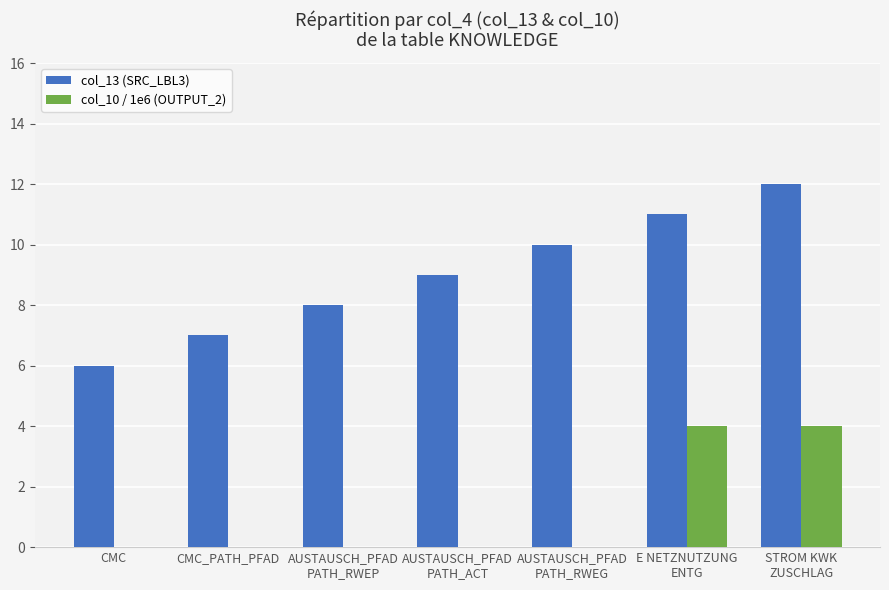

How many series are shown in this chart?

2